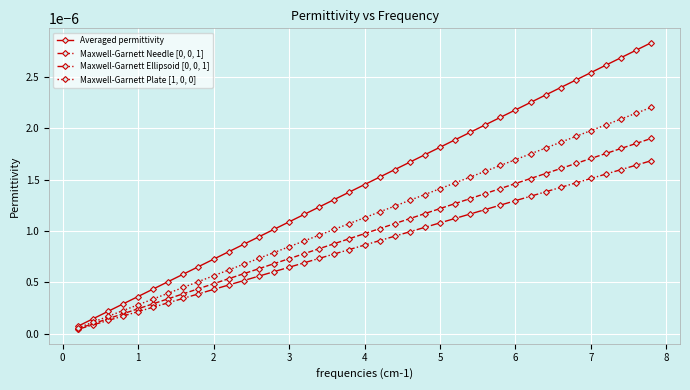

Which series has the largest total across all categories?

Averaged permittivity